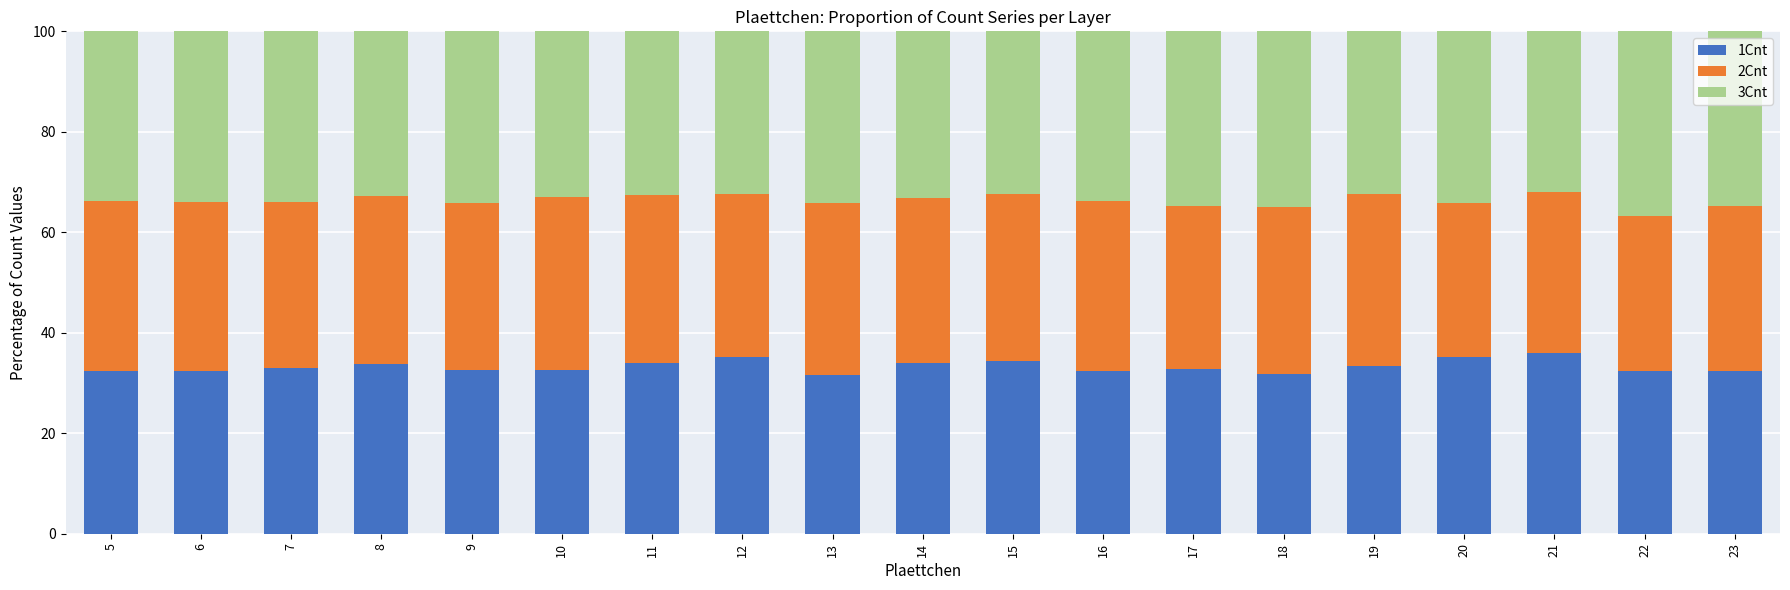

The 1Cnt series shows 45.3 at 16. True or false?

False